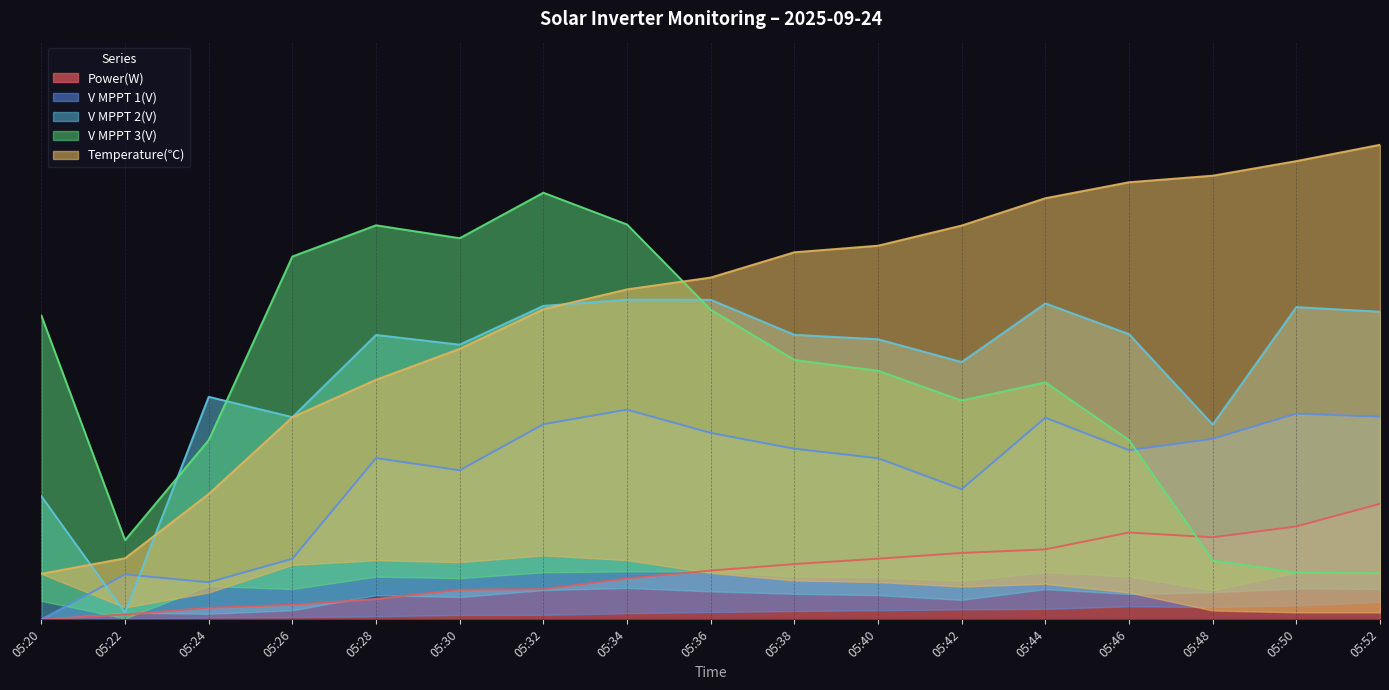

How many categories are shown in the chart?

17